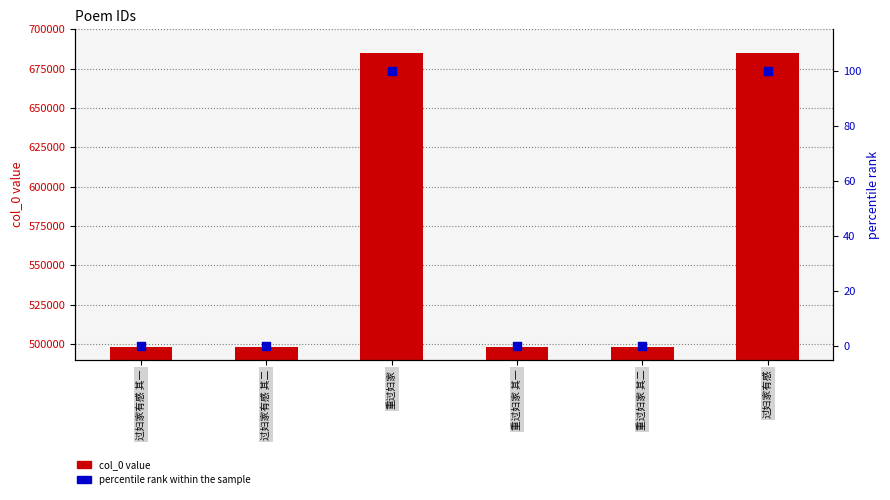

Which series contains the lowest Y value?

percentile rank within the sample